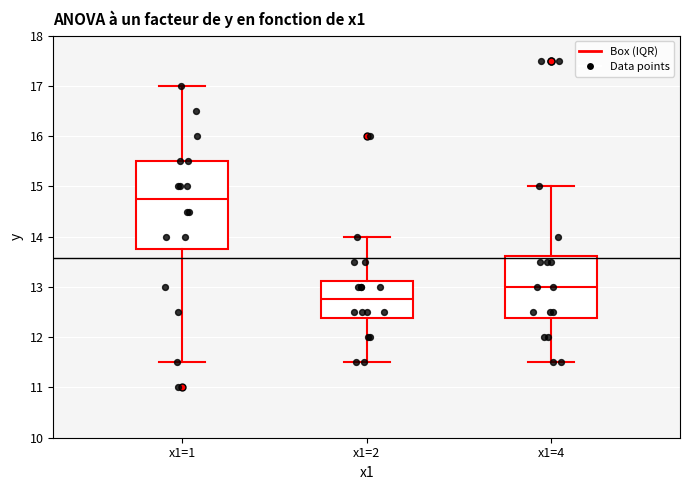

Reading left to right, read every box against the y-axis: the position of its median line, the range the box covers, and the ends of its whiskers. The values are not printed on the chart, so give them approximately, as read against the axis.

x1=1: median 14.8, box 13.8 to 15.5, whiskers 11.5 to 17.0
x1=2: median 12.8, box 12.4 to 13.1, whiskers 11.5 to 14.0
x1=4: median 13.0, box 12.4 to 13.6, whiskers 11.5 to 15.0